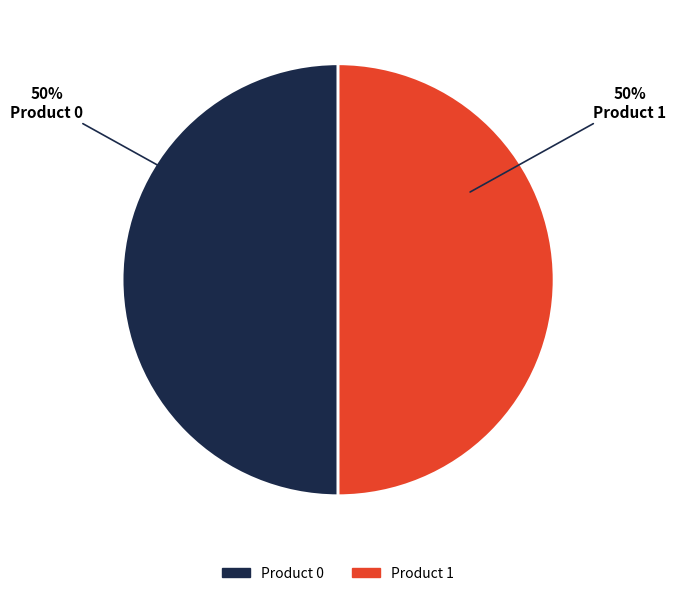

To the nearest percent, what is the average slice percentage?

50%